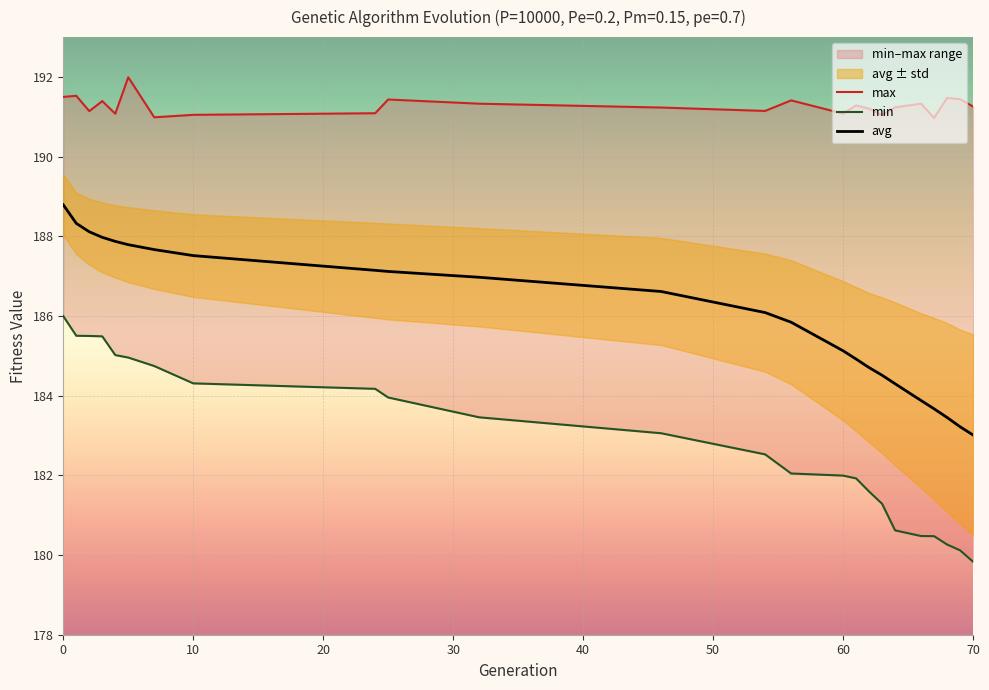

True or false: avg has more than 1 points higher than both neighbors.

False